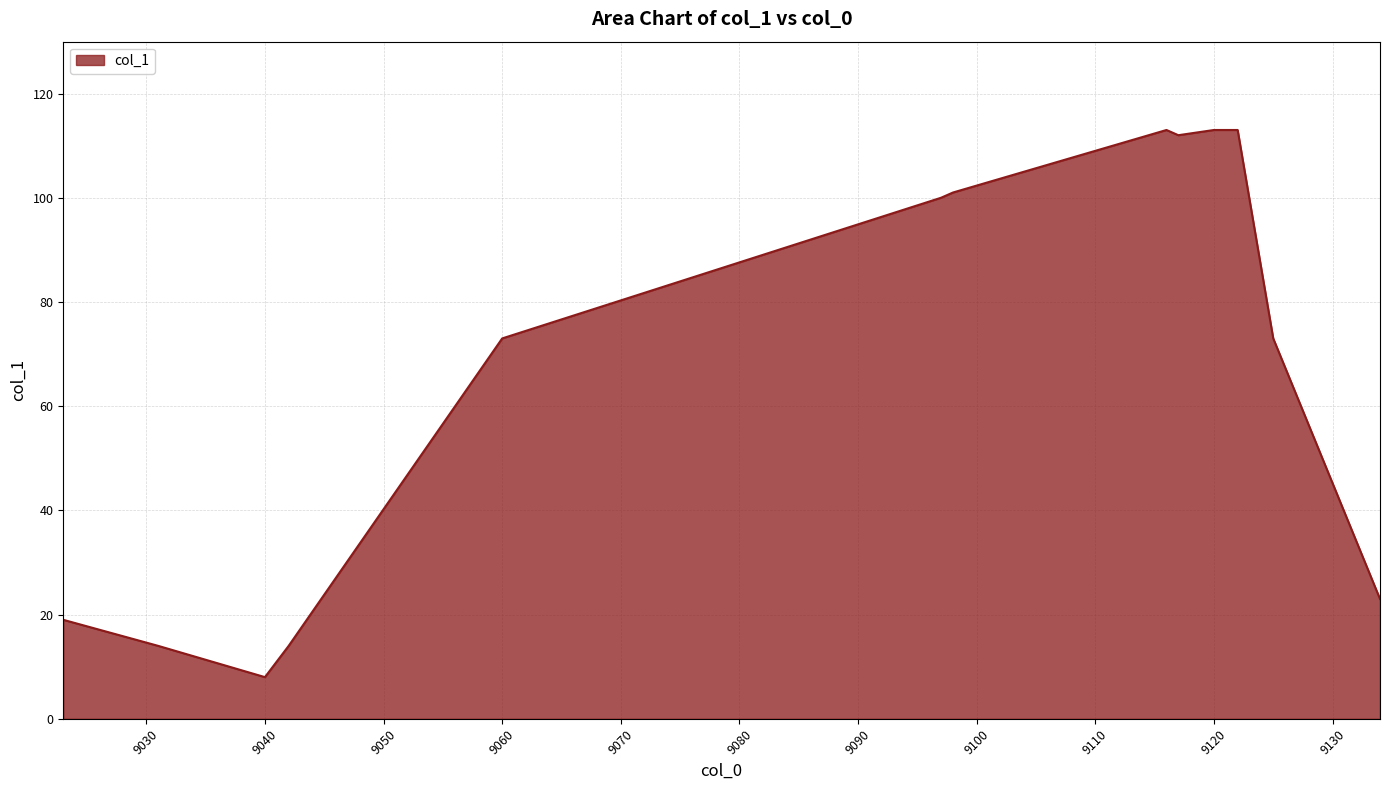

What is the difference between the maximum and minimum values?

105